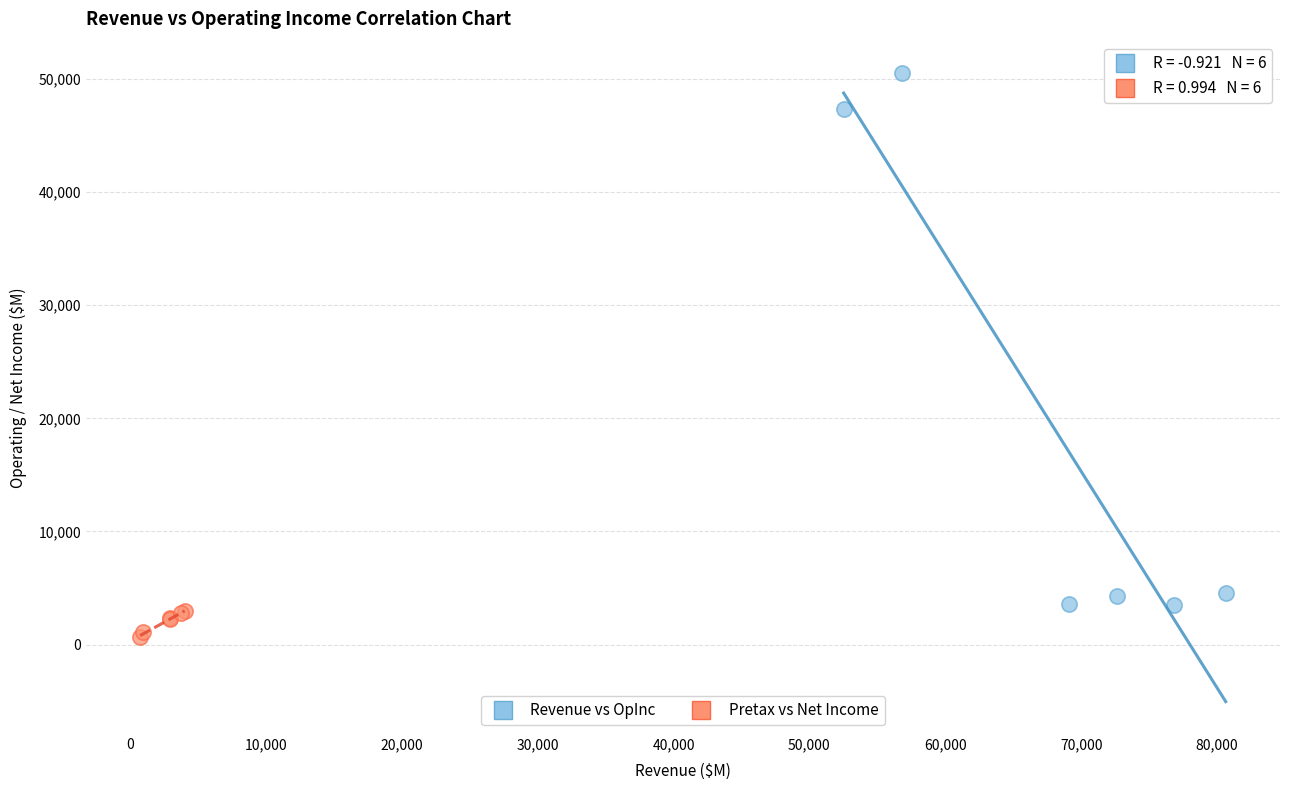

What are all the series names shown in the legend?

Revenue vs OpInc, Pretax vs Net Income